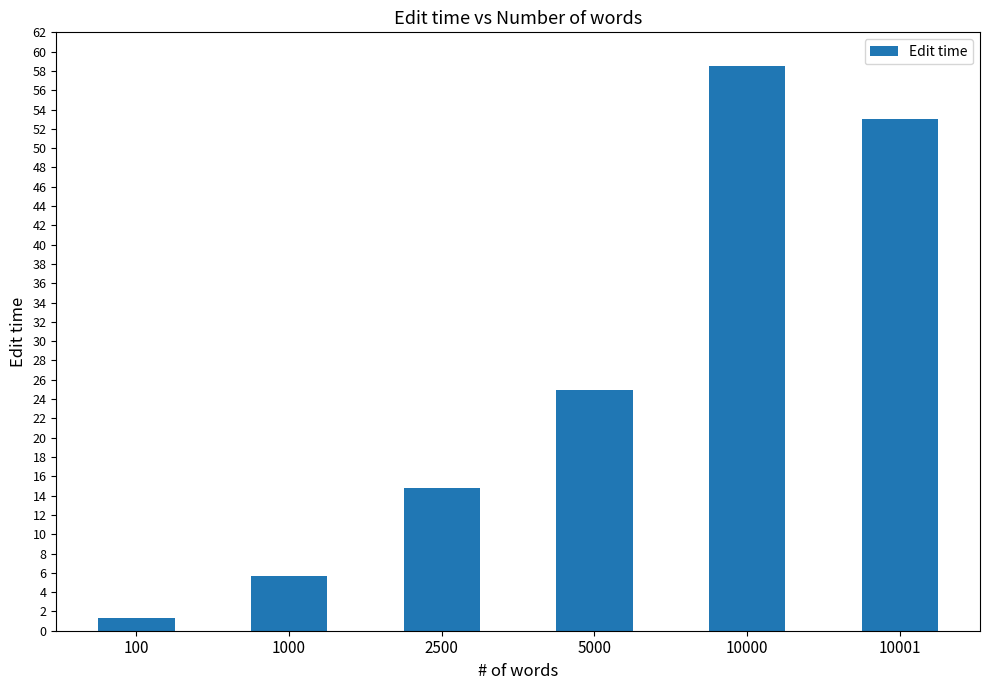

What is the minimum value shown in the chart?

1.3